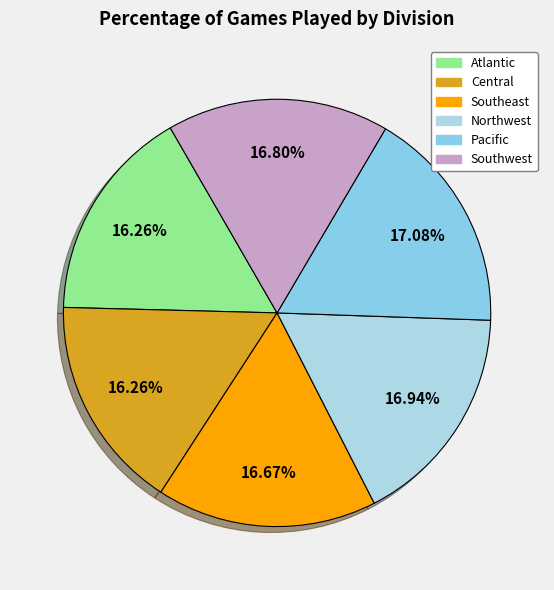

Count the number of slices in the pie.

6